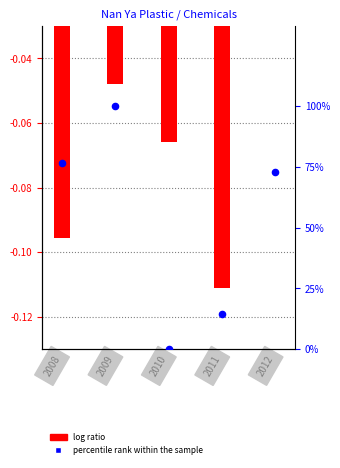

Which series has the largest total across all categories?

percentile rank within the sample